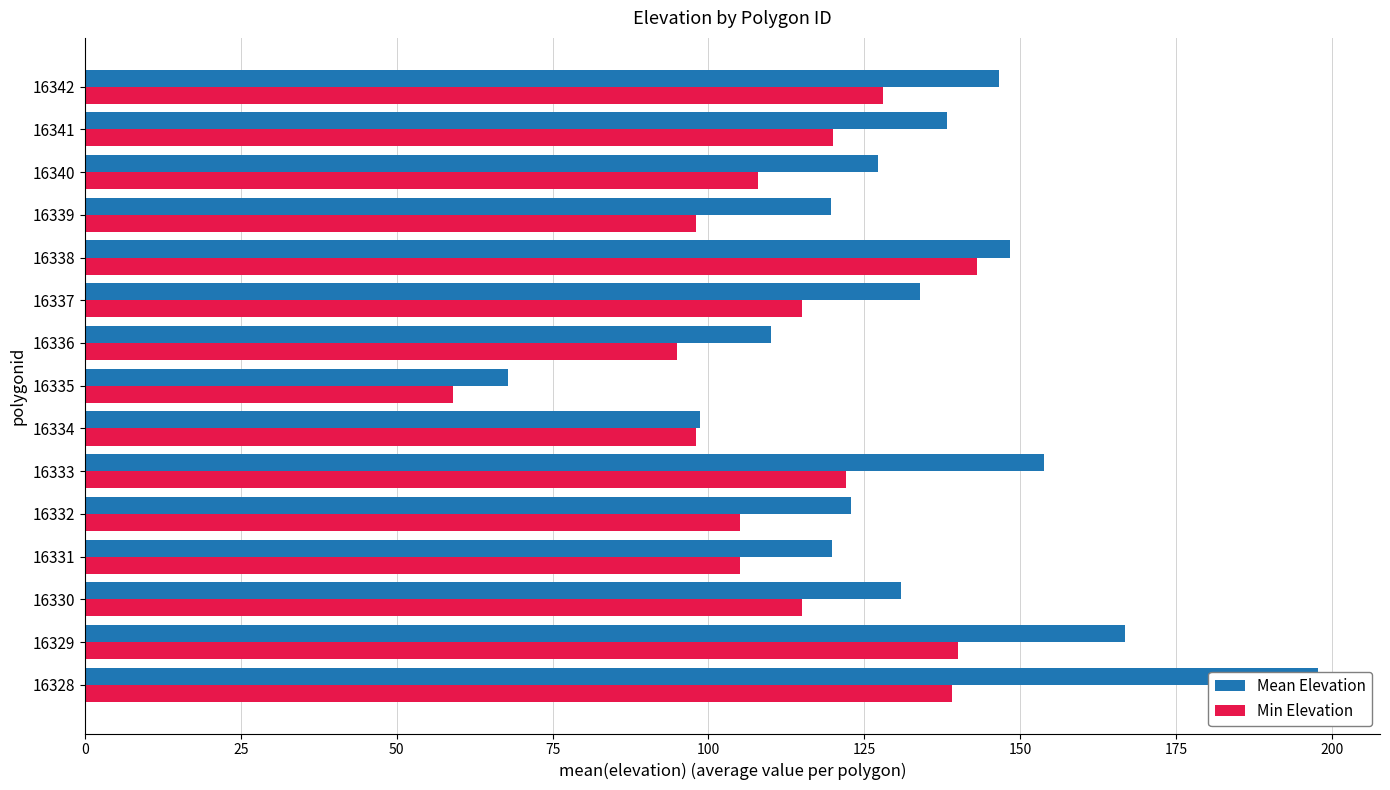

Which series has the widest spread of values?

Mean Elevation